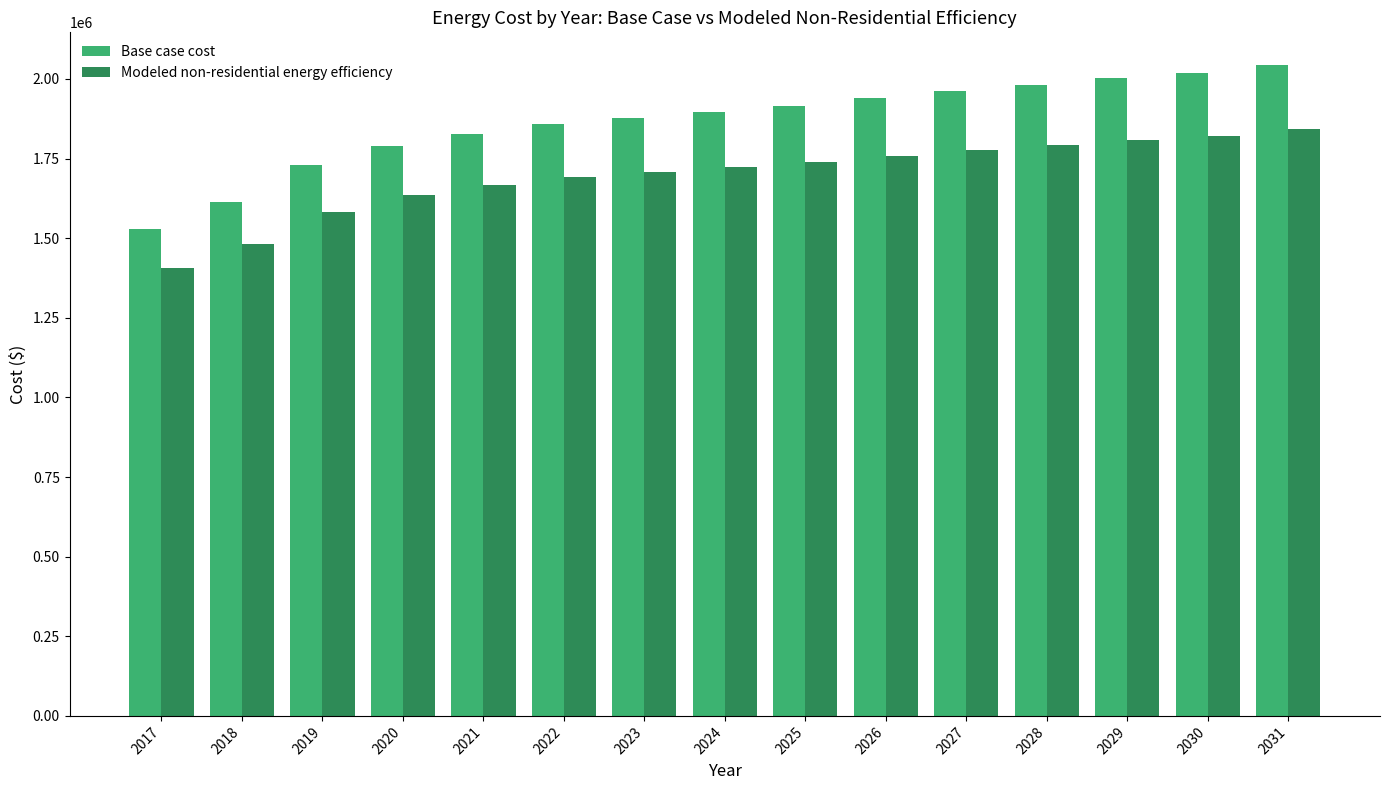

At which label is Base case cost closest to 1785660?

2020